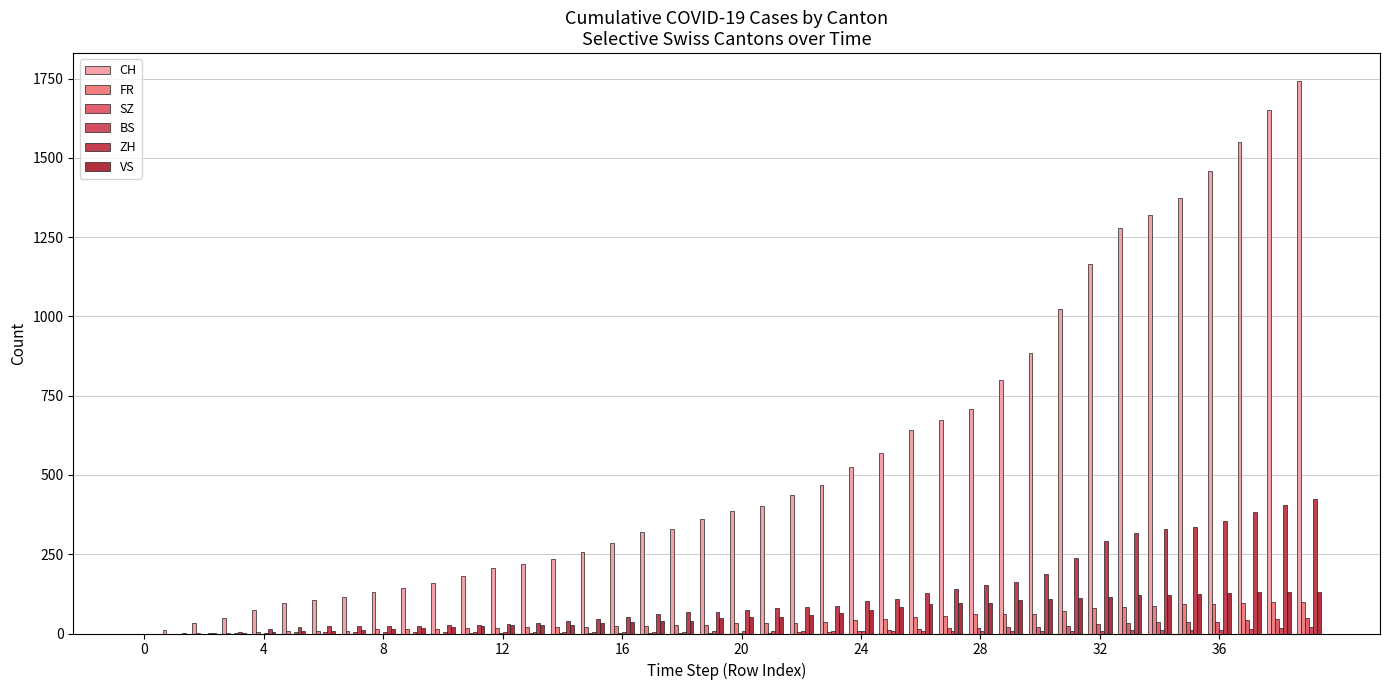

How many groups of bars are there?

40